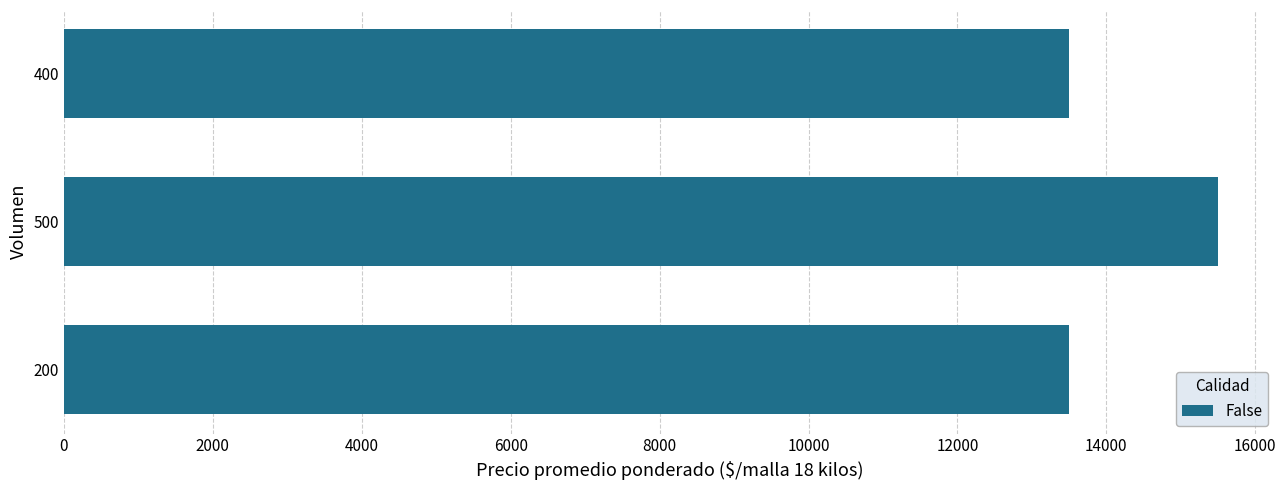

What is the smallest value displayed?

13500